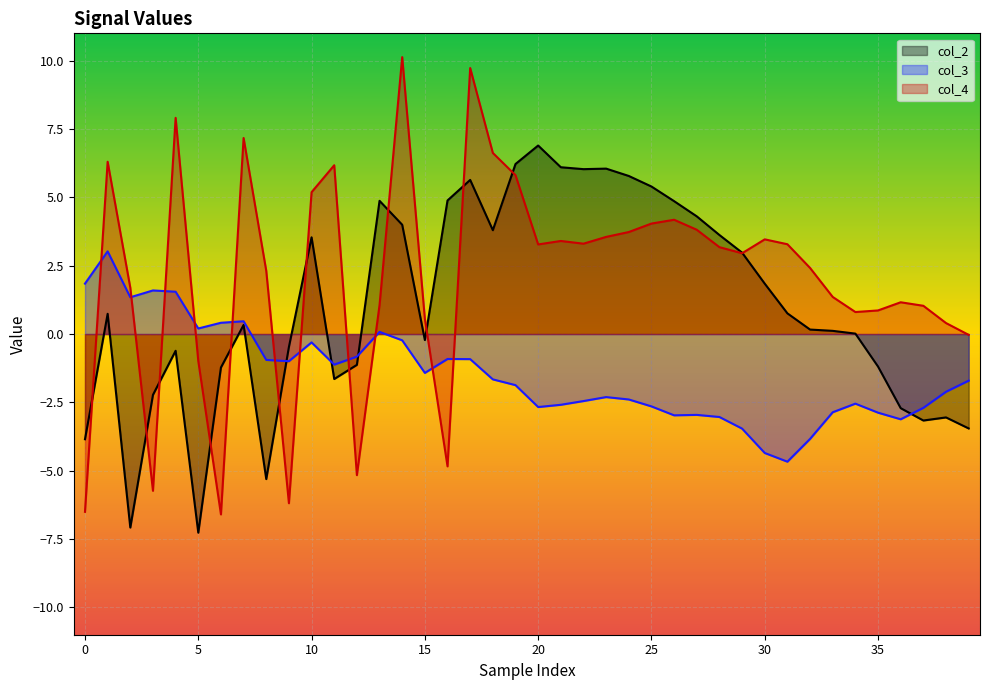

After their last crossing, which series has the higher values: col_3 or col_4?

col_4